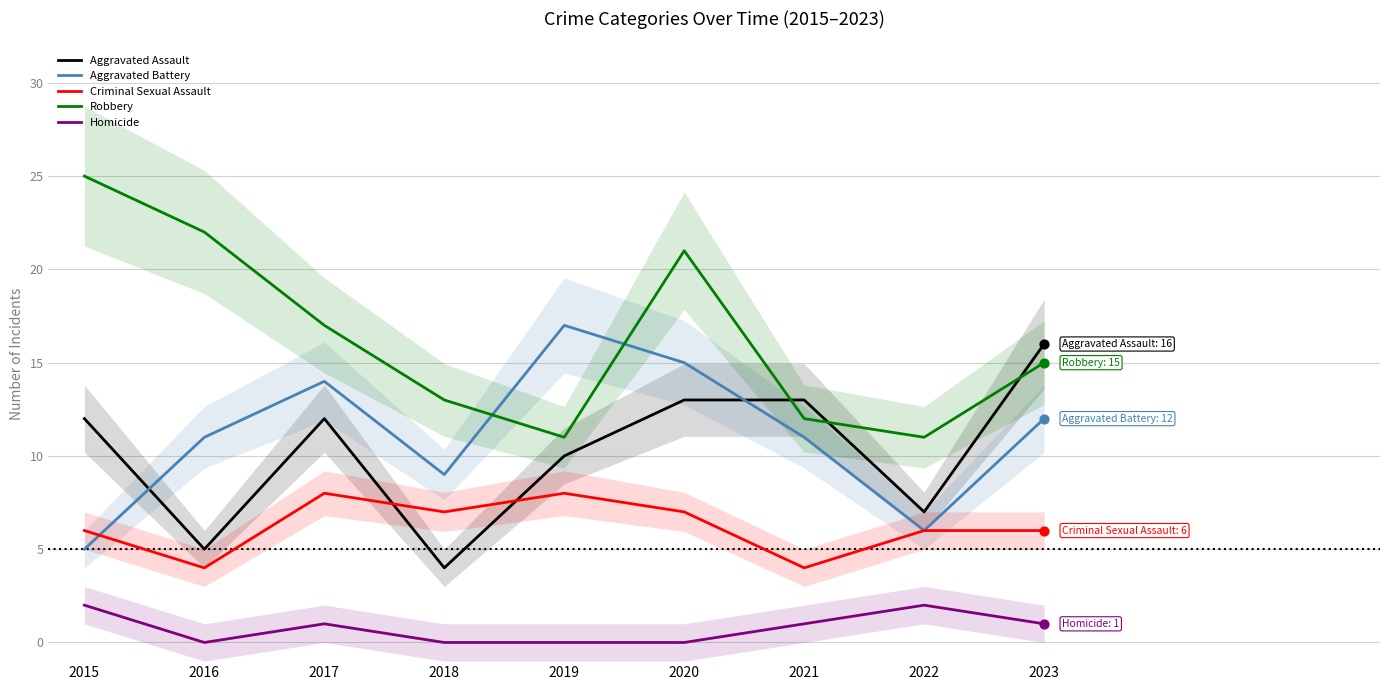

At which category is the sum across all series the highest?

2020